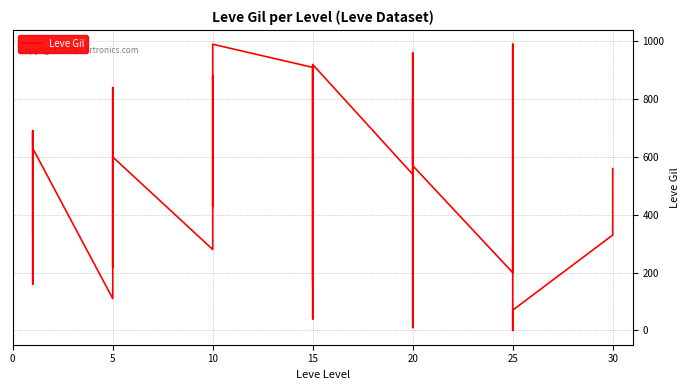

What is the value of the 3rd point from the left?

160